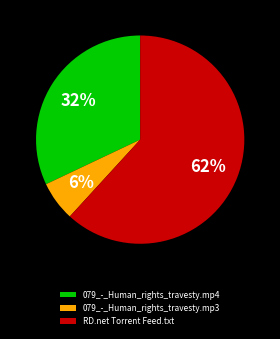

Rank the categories by value from highest to lowest.

RD.net Torrent Feed.txt, 079_-_Human_rights_travesty.mp4, 079_-_Human_rights_travesty.mp3